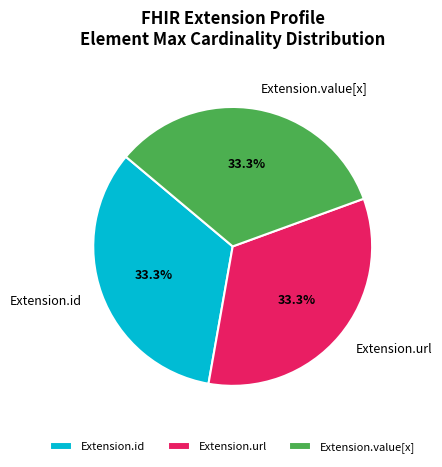

How many slices are in this pie chart?

3